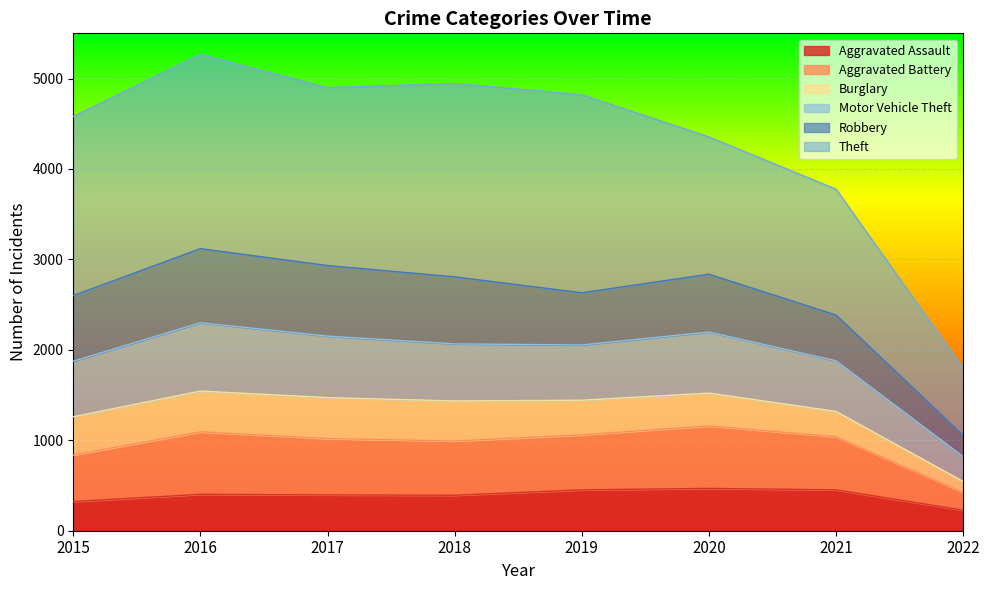

What is the highest value of the Aggravated Assault series?

468